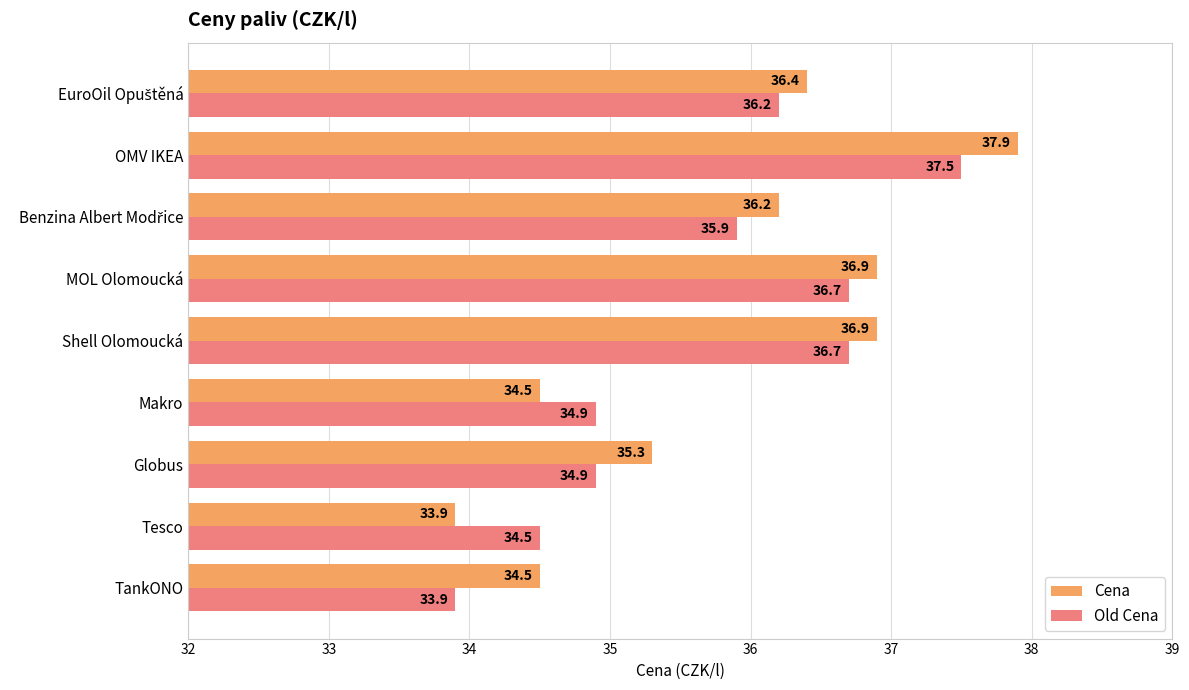

Rank the series by their maximum value, from highest to lowest.

Cena, Old Cena